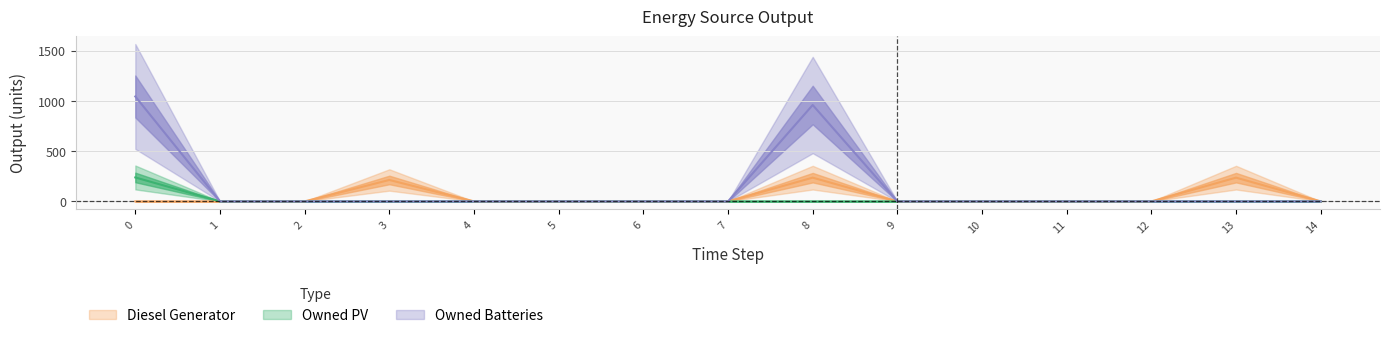

What is the value of the Owned Batteries point at the 1st from the left?

1044